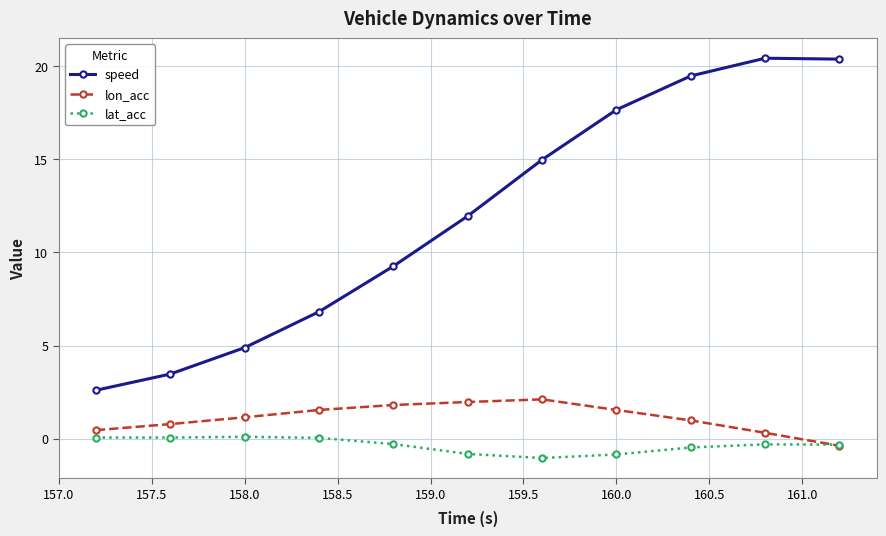

True or false: speed has more than 2 interior local peaks.

False